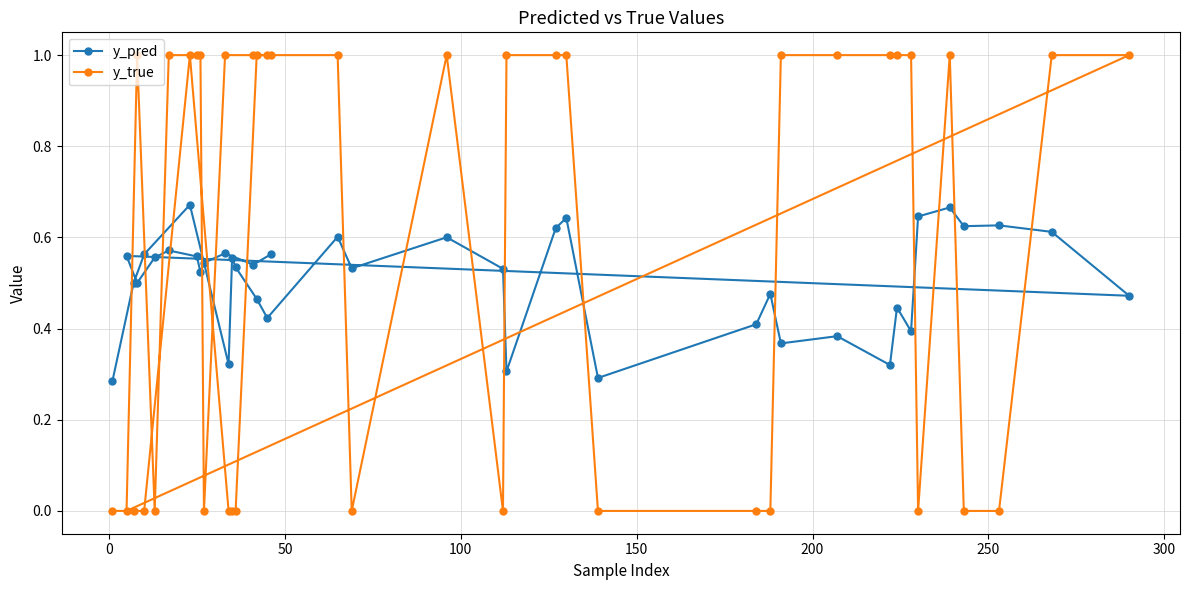

How many interior local valleys does the y_pred series have?

13